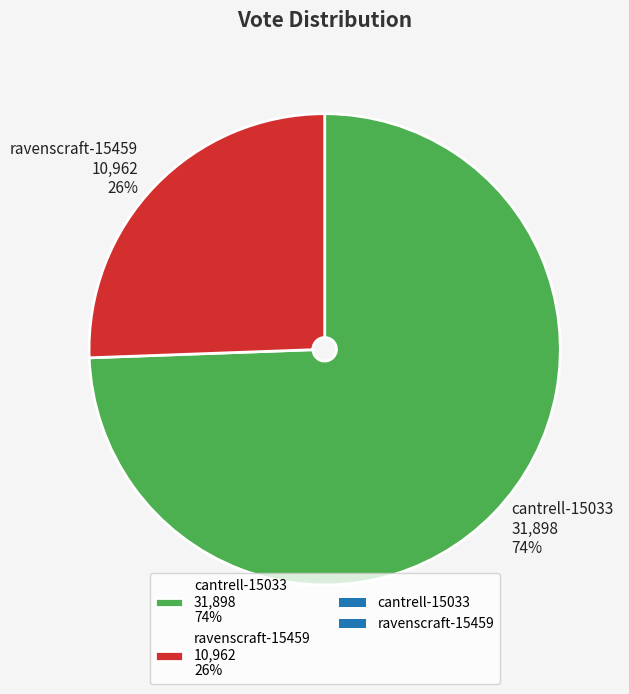

How many slices are in this pie chart?

2